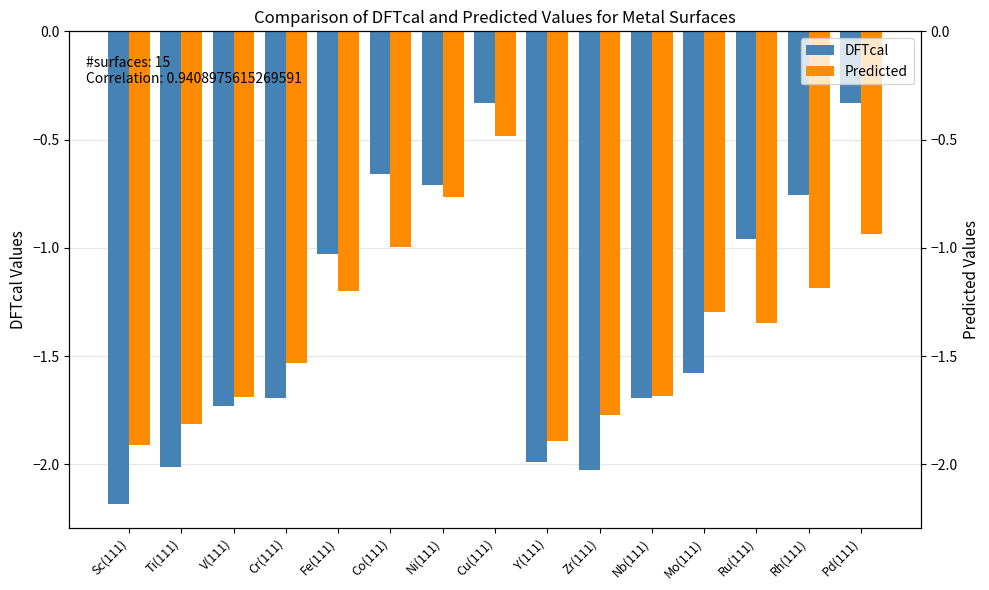

List the labels in order of DFTcal value, smallest first.

Sc(111), Zr(111), Ti(111), Y(111), V(111), Cr(111), Nb(111), Mo(111), Fe(111), Ru(111), Rh(111), Ni(111), Co(111), Cu(111), Pd(111)